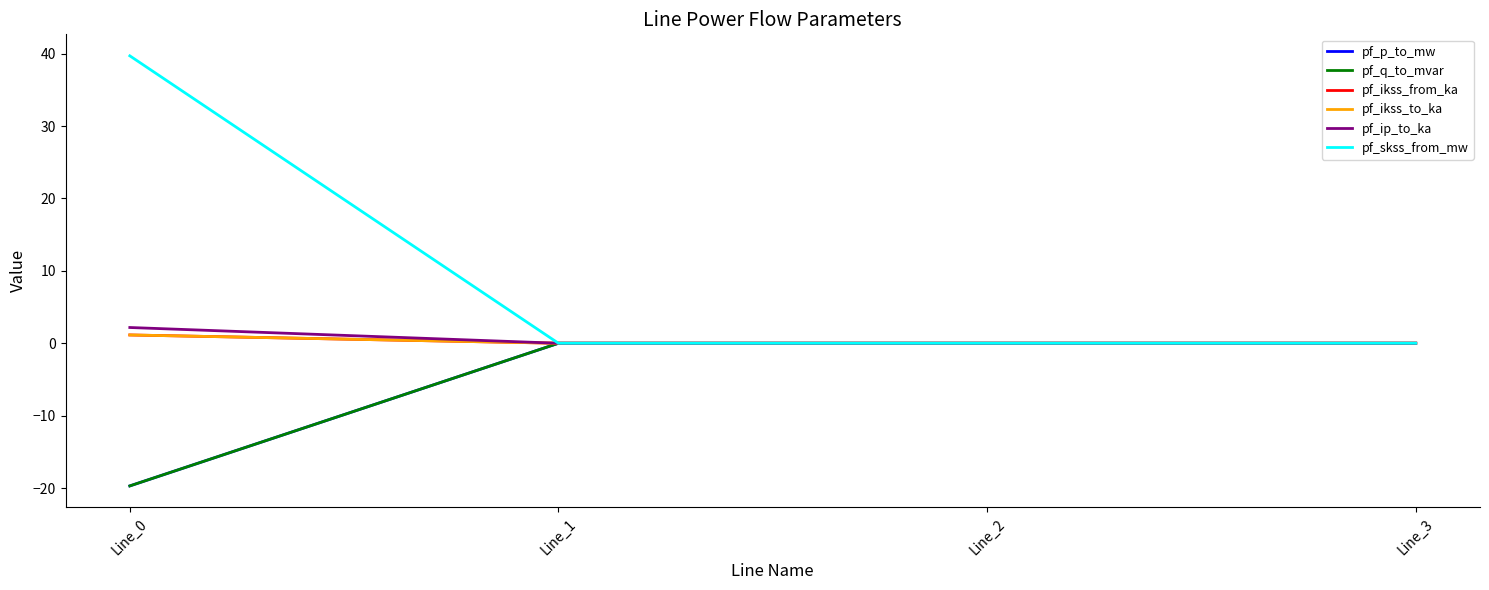

Which series has the largest total across all categories?

pf_skss_from_mw